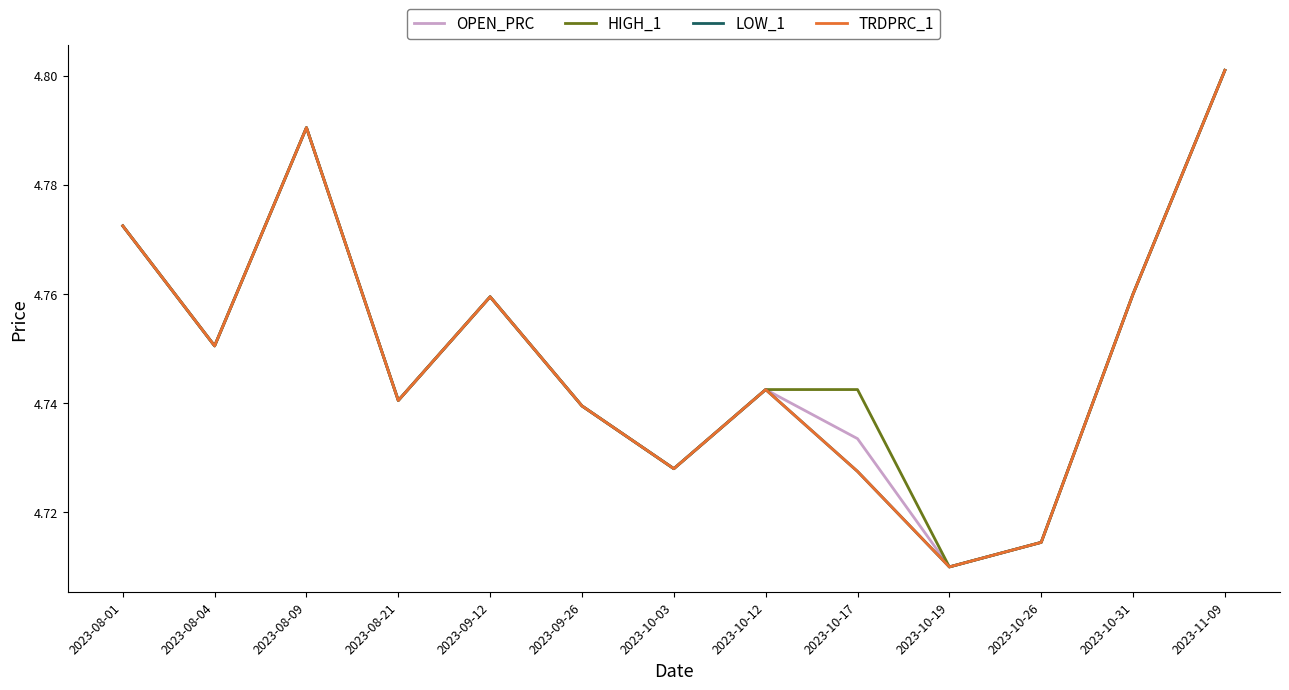

Is this an area chart (filled region under the line)?

No